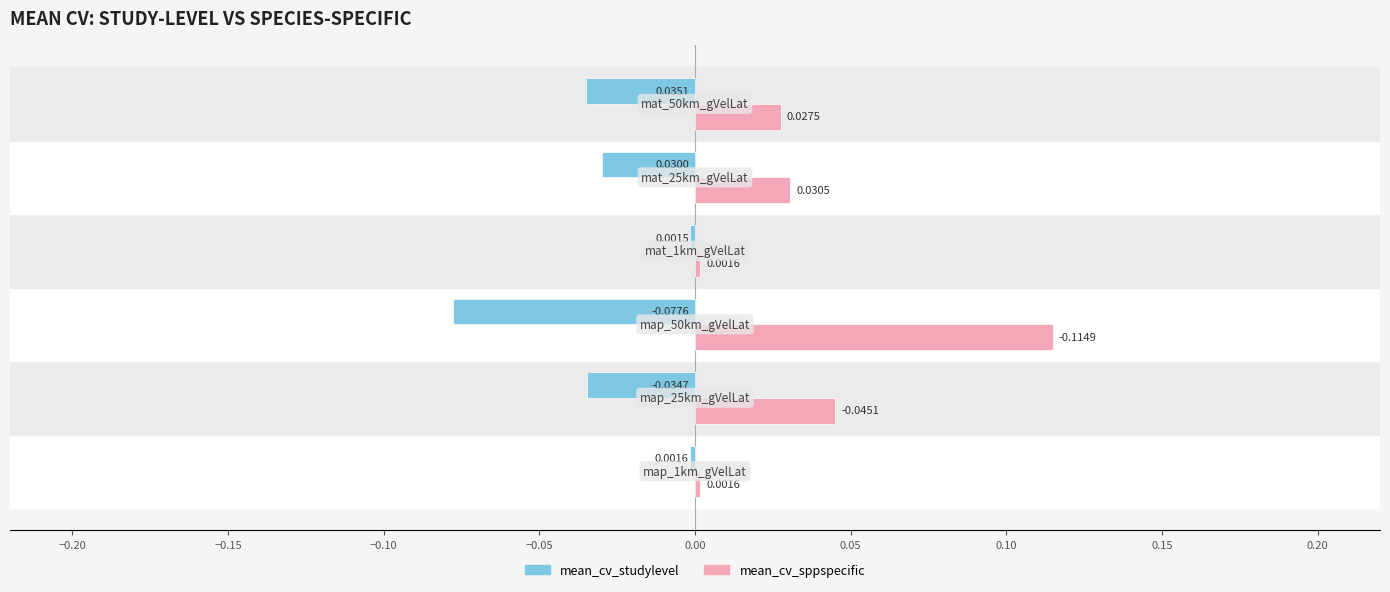

List the series in order of their overall mean, lowest first.

mean_cv_studylevel, mean_cv_sppspecific